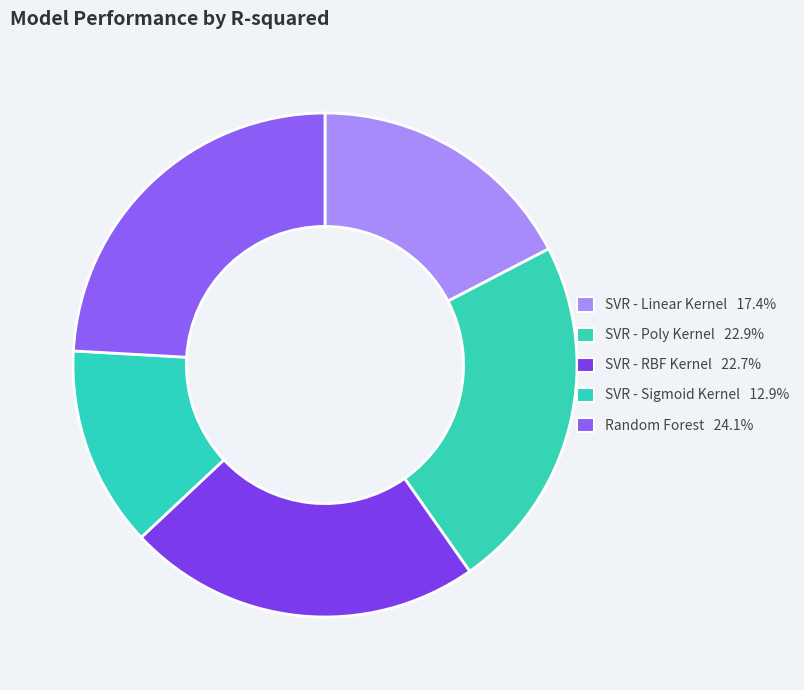

Which slice is the smallest?

SVR - Sigmoid Kernel